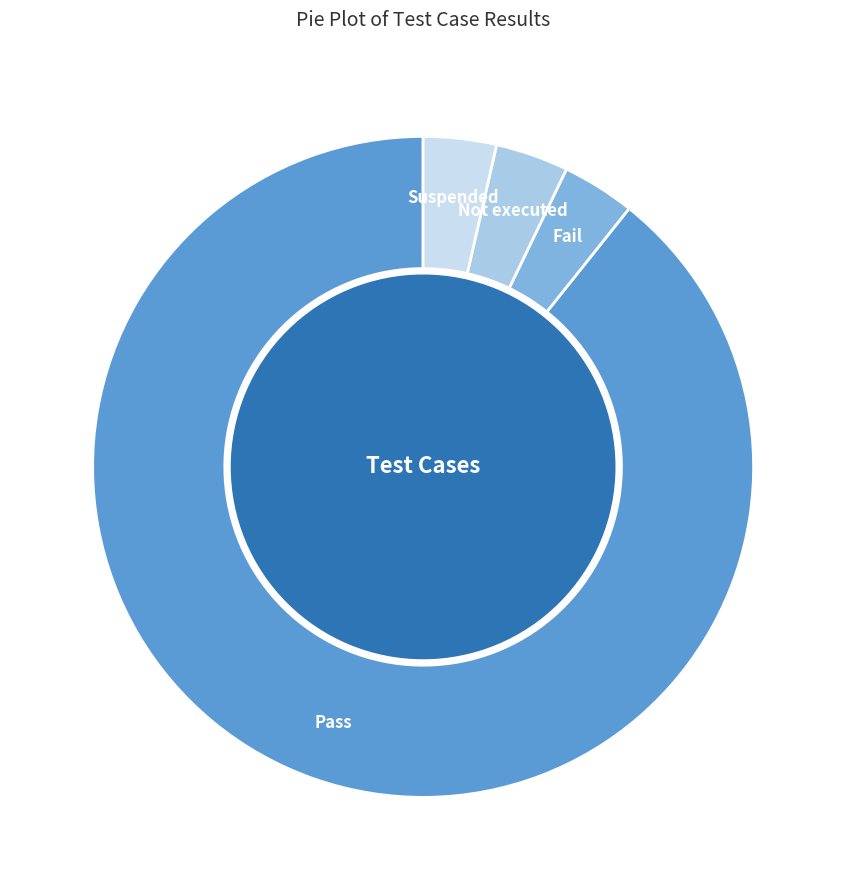

The Pass slice represents 95% of the pie. True or false?

False